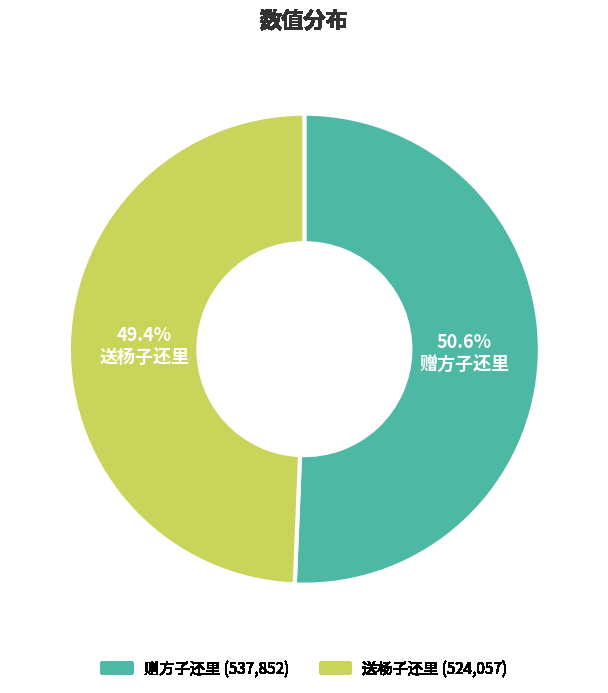

To the nearest percent, what is the combined percentage of 送杨子还里 and 赠方子还里?

100%